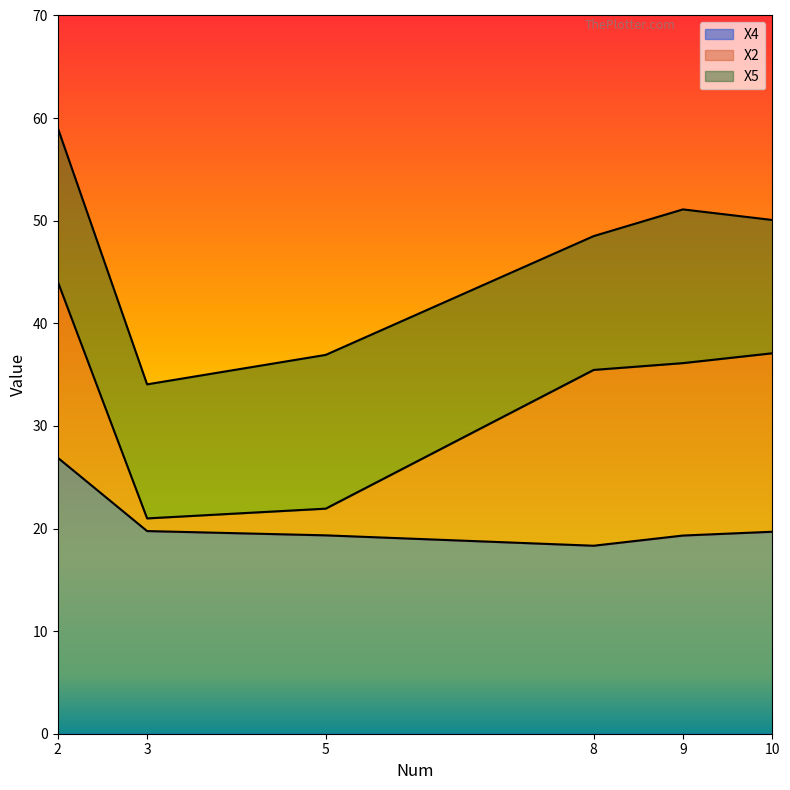

Where do X5 and X2 first cross each other?

5 and 8